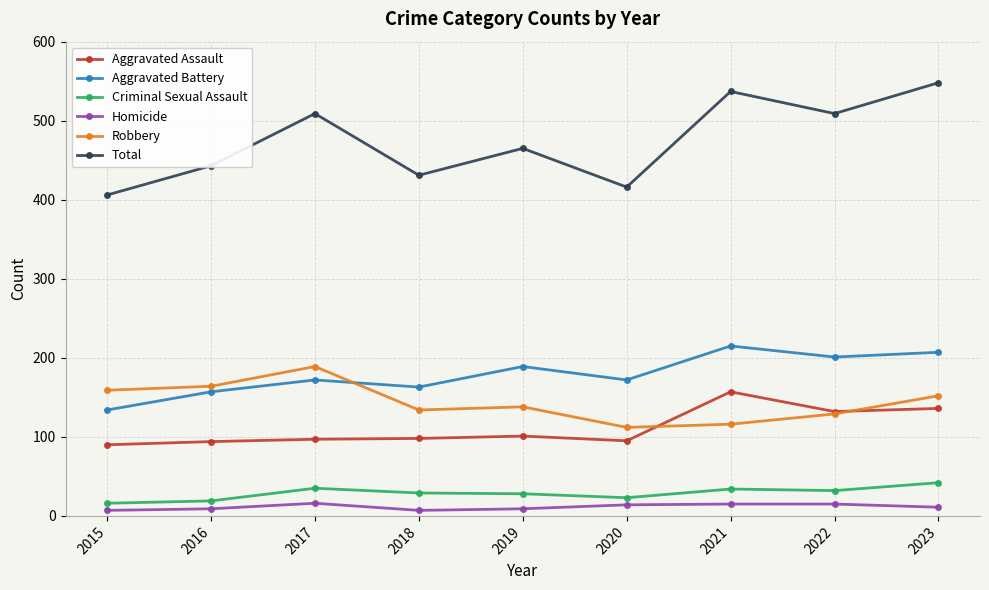

What is the greatest value displayed?

548